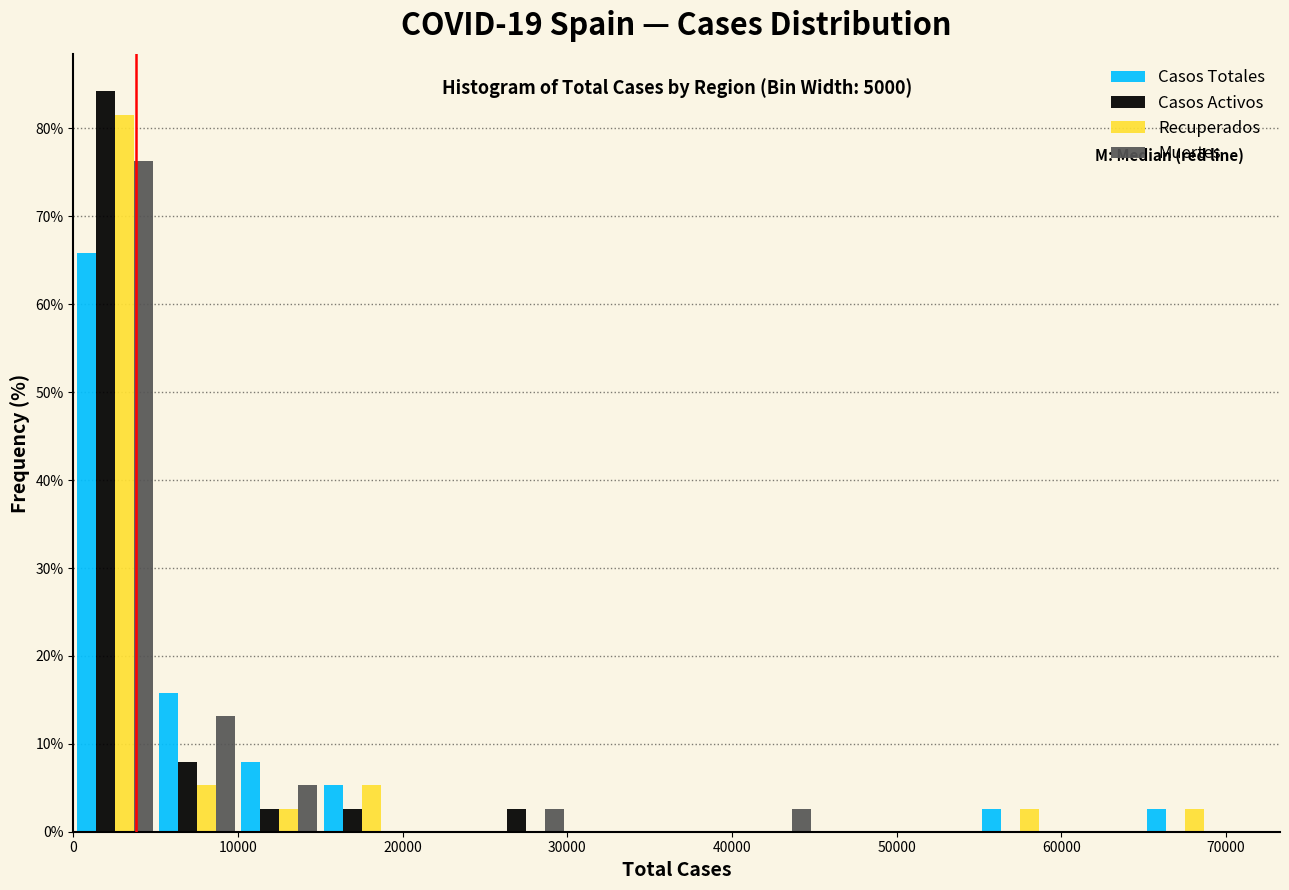

In the Casos Totales series, which range on the x-axis has the tallest bar?

0 to 5000